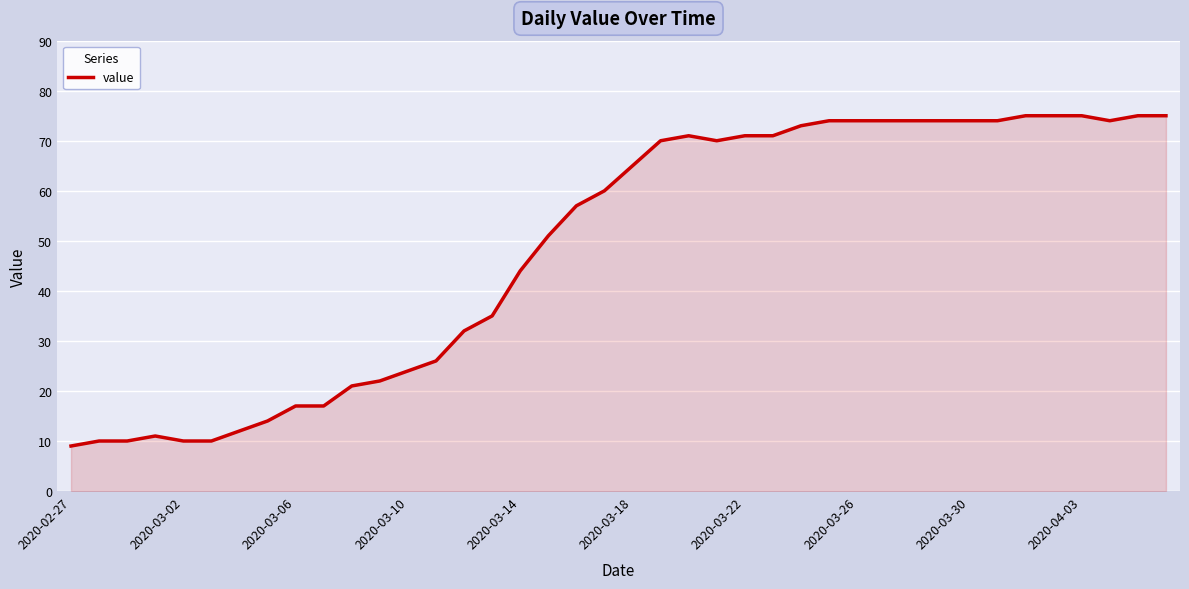

What is the difference between the maximum and minimum values?

66